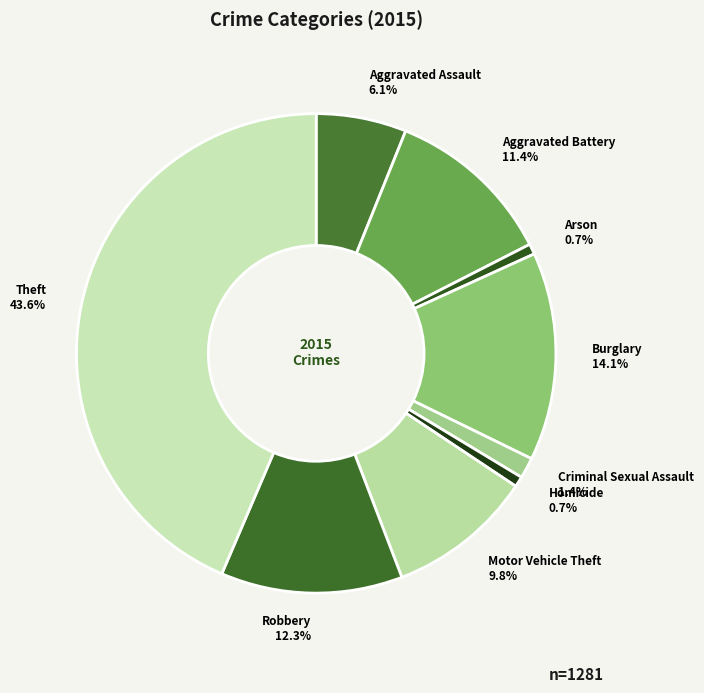

To the nearest percent, what portion does Motor Vehicle Theft represent?

10%